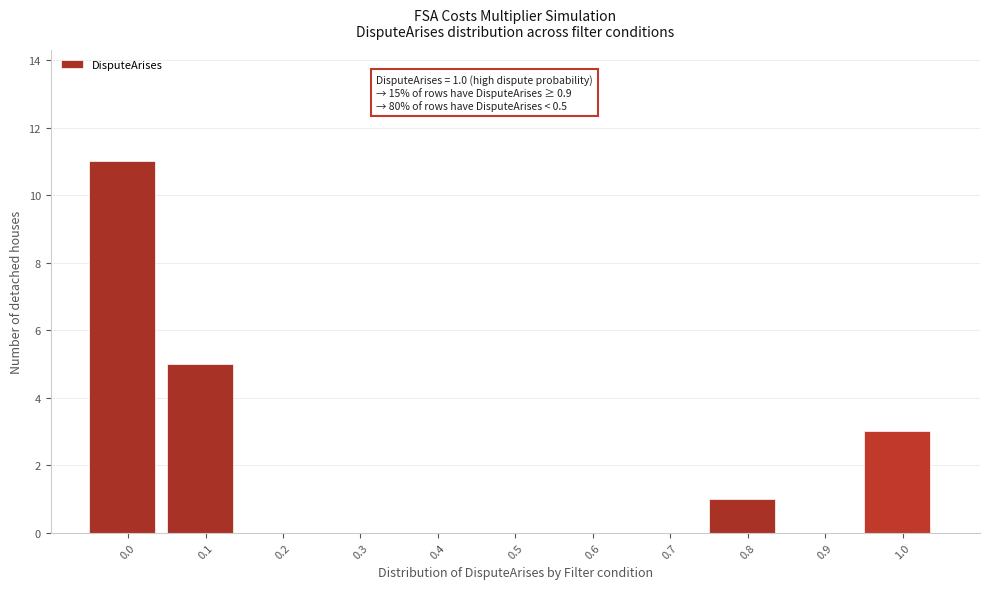

What is the maximum value shown in the chart?

11